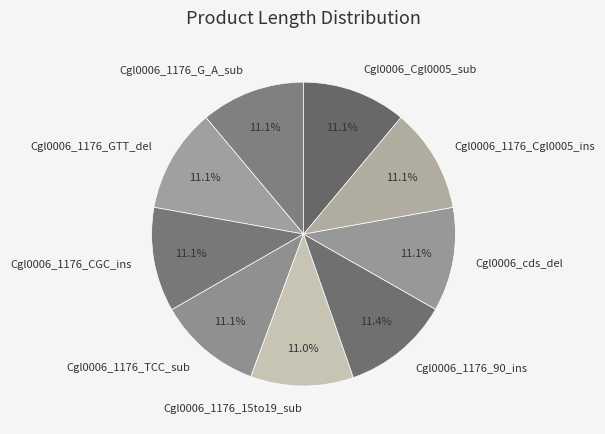

True or false: Cgl0006_1176_90_ins accounts for 11% of the total.

True